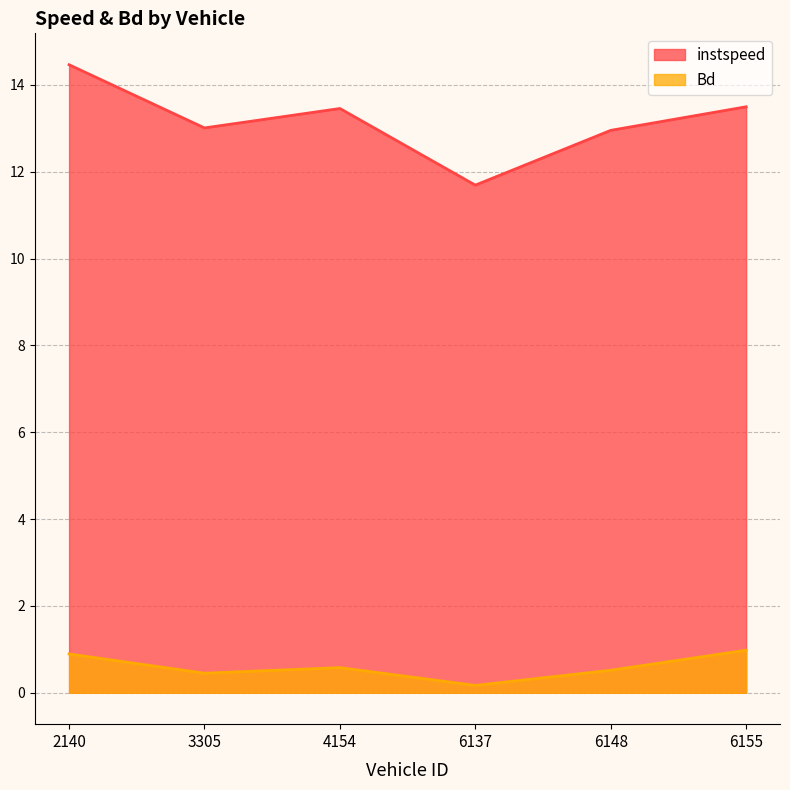

What are all the series names shown in the legend?

instspeed, Bd